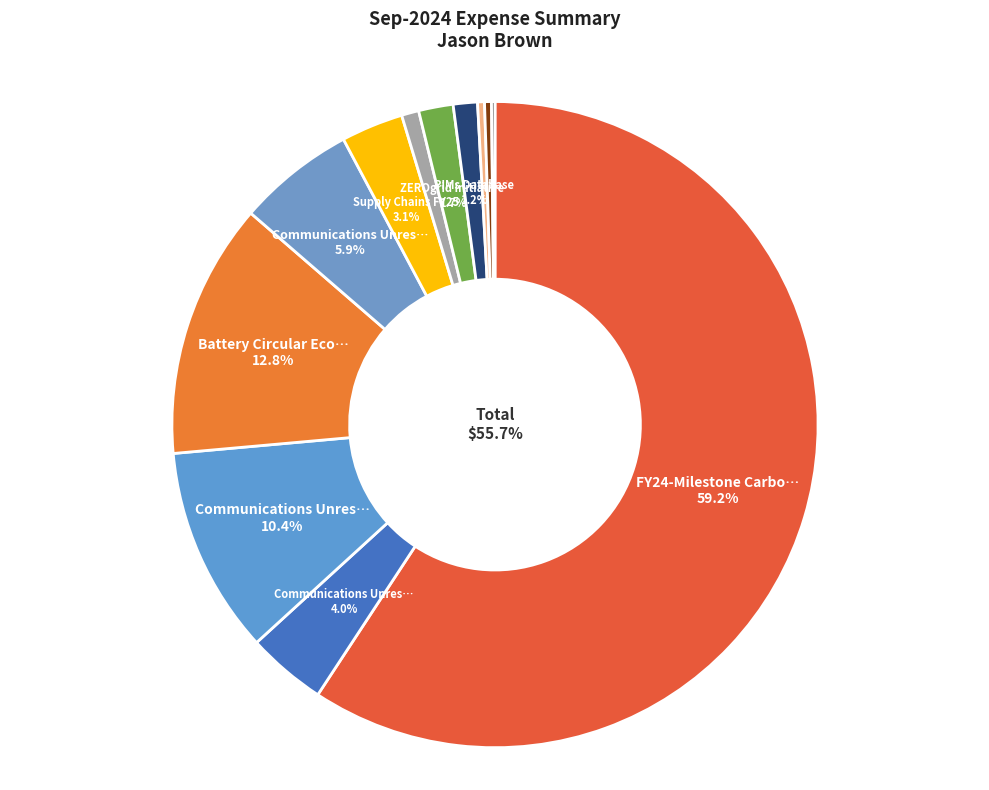

To the nearest percent, what is the difference between the largest and smallest slice percentages?

59%